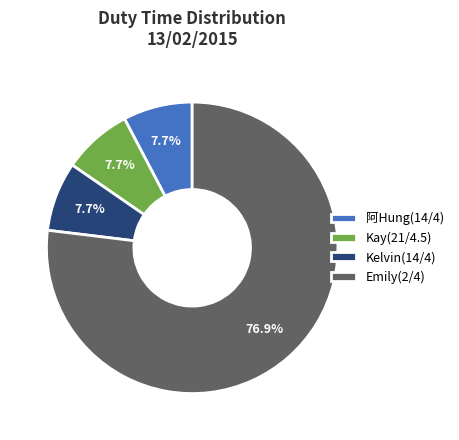

Count the number of slices in the pie.

4